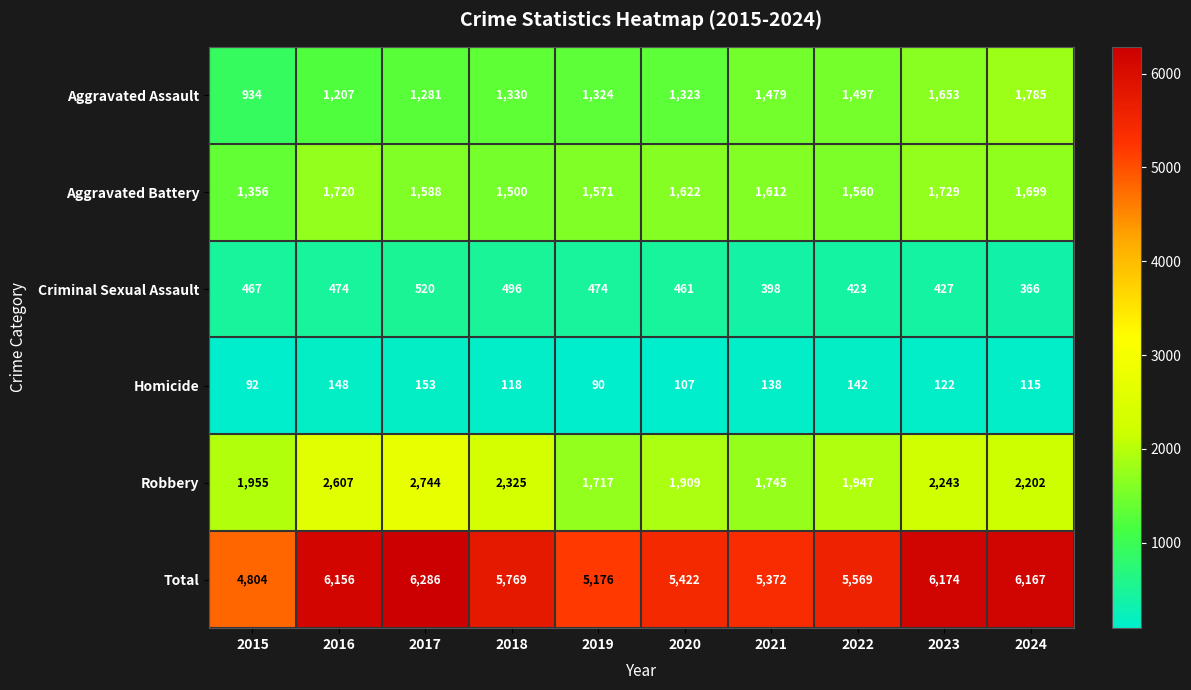

What is the difference between the highest and lowest values at 2016?

6008